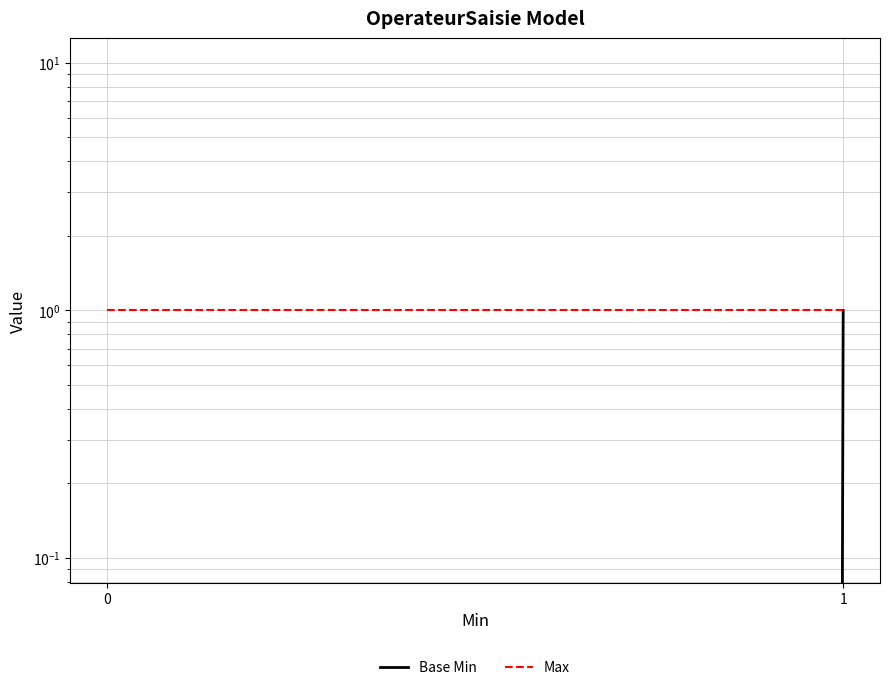

What is the average value of the Base Min series?

1